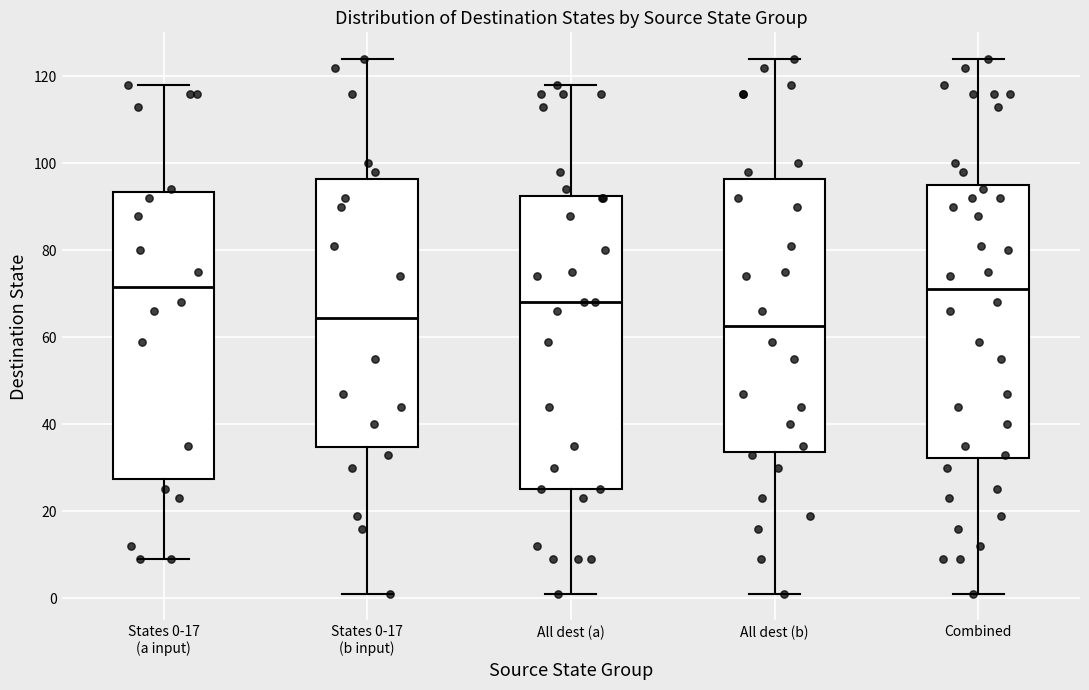

Reading left to right, transcribe this box plot: for each box, give where its median line is, the range the box spans, and where its two whiskers end, as read against the y-axis. The values are not printed on the chart, so give them approximately, as read against the axis.

States 0-17 (a input): median 72, box 28 to 94, whiskers 10 to 118
States 0-17 (b input): median 64, box 34 to 96, whiskers 2 to 124
All dest (a): median 68, box 26 to 92, whiskers 2 to 118
All dest (b): median 62, box 34 to 96, whiskers 2 to 124
Combined: median 72, box 32 to 96, whiskers 2 to 124